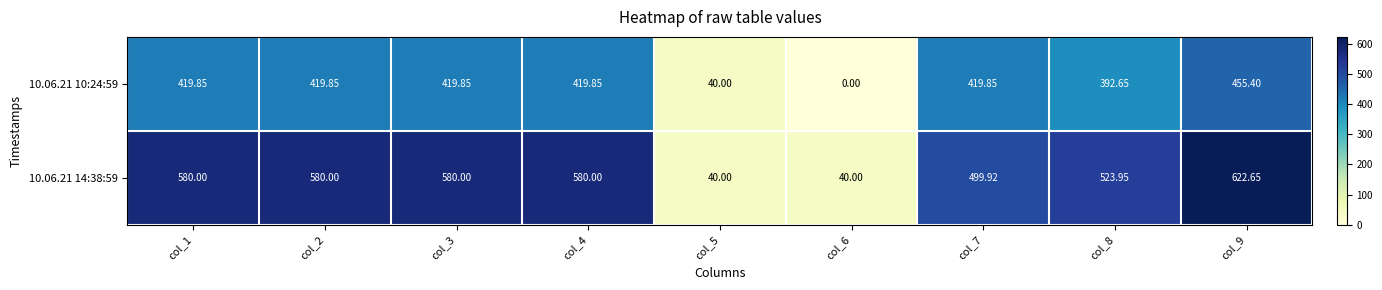

Is the value of 10.06.21 10:24:59 at col_2 greater than the value of 10.06.21 14:38:59 at col_1?

No